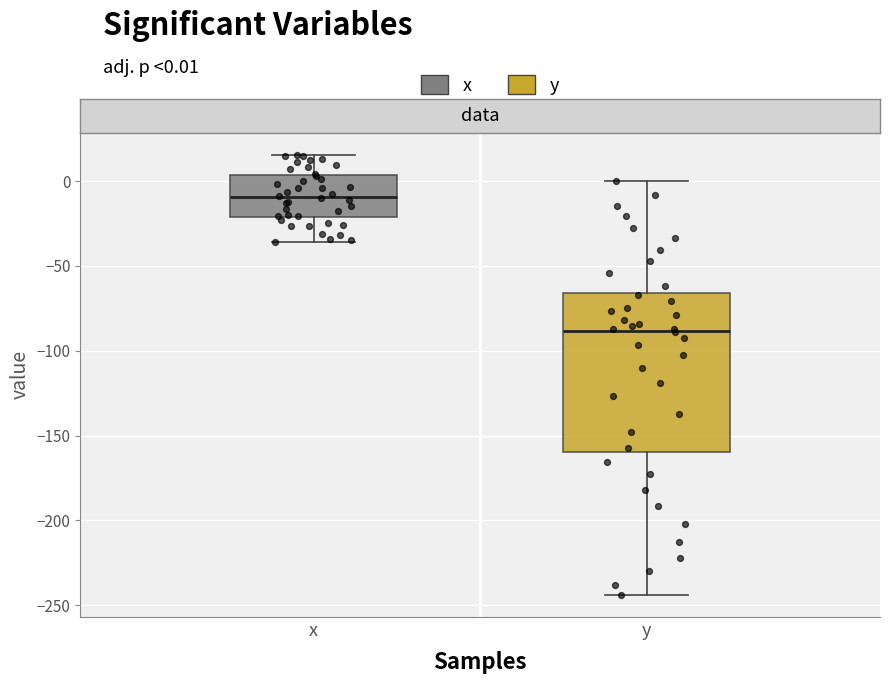

Where does the upper whisker of the box for x end on the y-axis? The values are not printed on the chart, so give them approximately, as read against the axis.

15